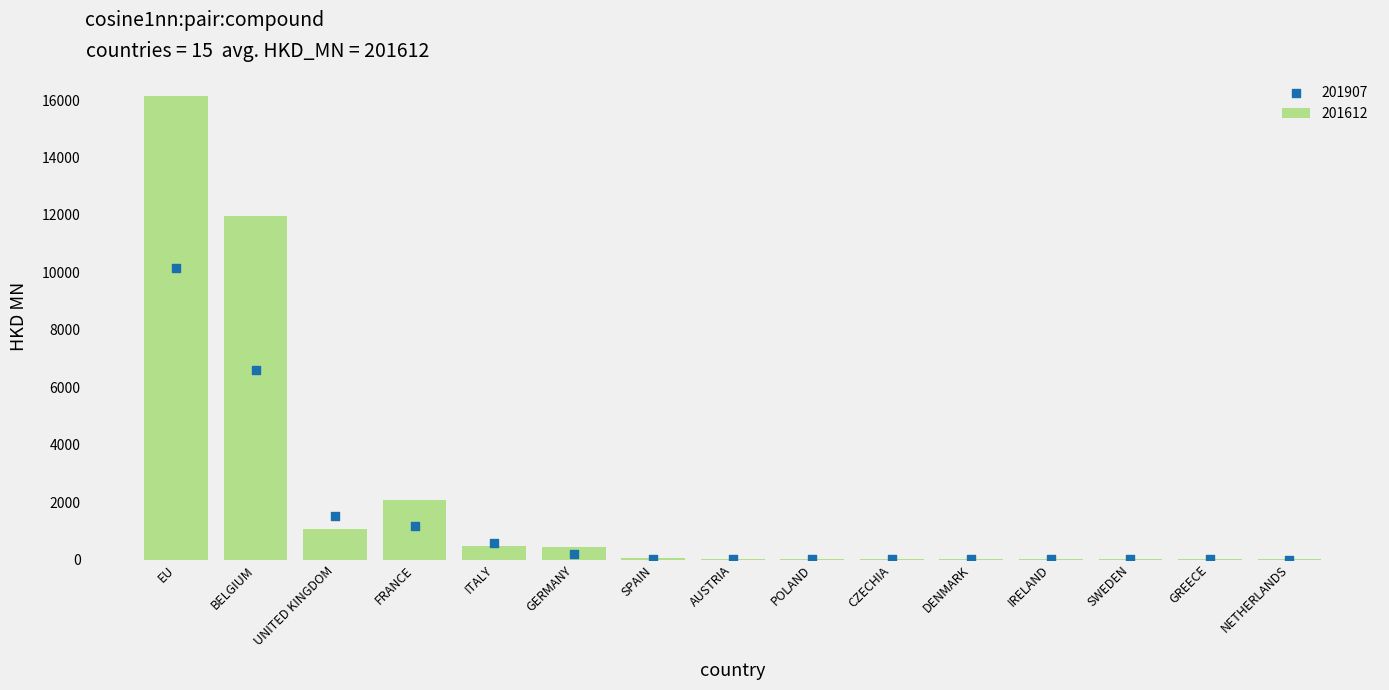

Where is 201612 nearest to the value 8065?

BELGIUM